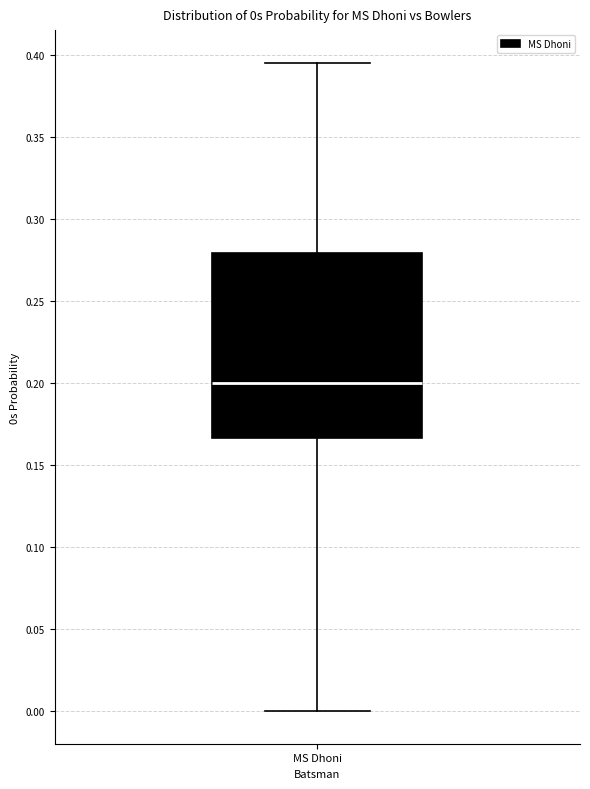

Where is the upper edge of the box for MS Dhoni on the y-axis? The values are not printed on the chart, so give them approximately, as read against the axis.

0.280